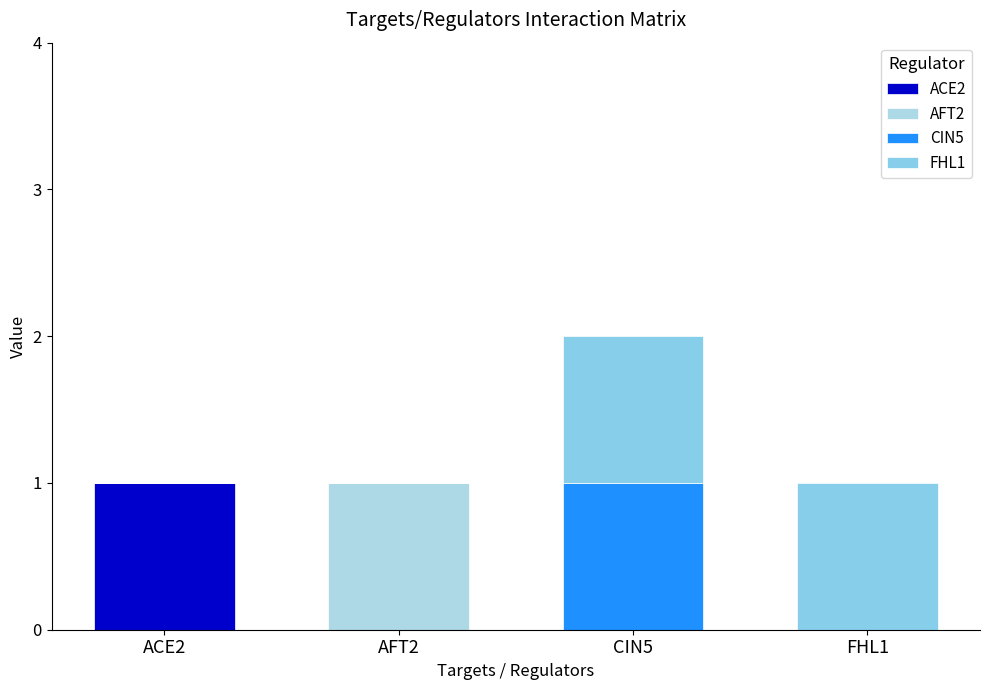

Between ACE2 and FHL1, which series saw the biggest shift?

ACE2